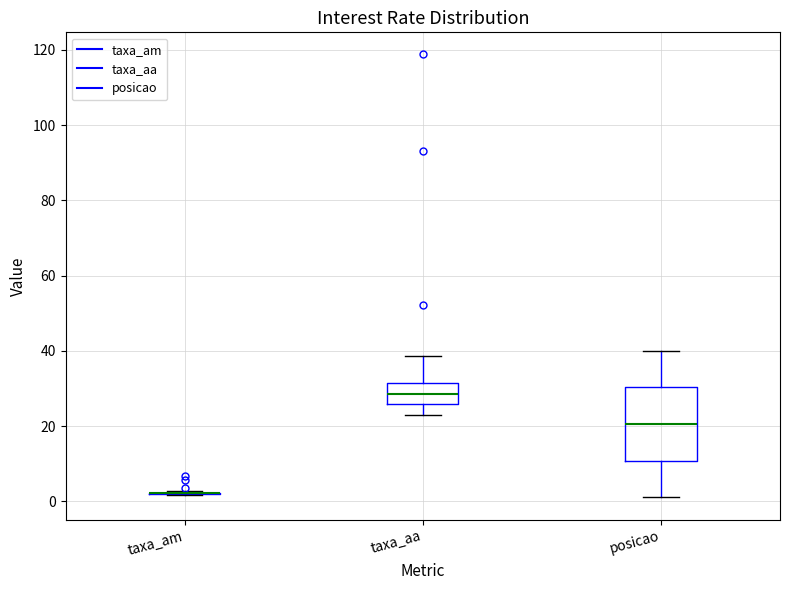

Reading left to right, read every box against the y-axis: the position of its median line, the range the box covers, and the ends of its whiskers. The values are not printed on the chart, so give them approximately, as read against the axis.

taxa_am: box collapsed to a line at 2, whiskers 2 to 2
taxa_aa: median 28, box 26 to 32, whiskers 22 to 38
posicao: median 20, box 10 to 30, whiskers 2 to 40